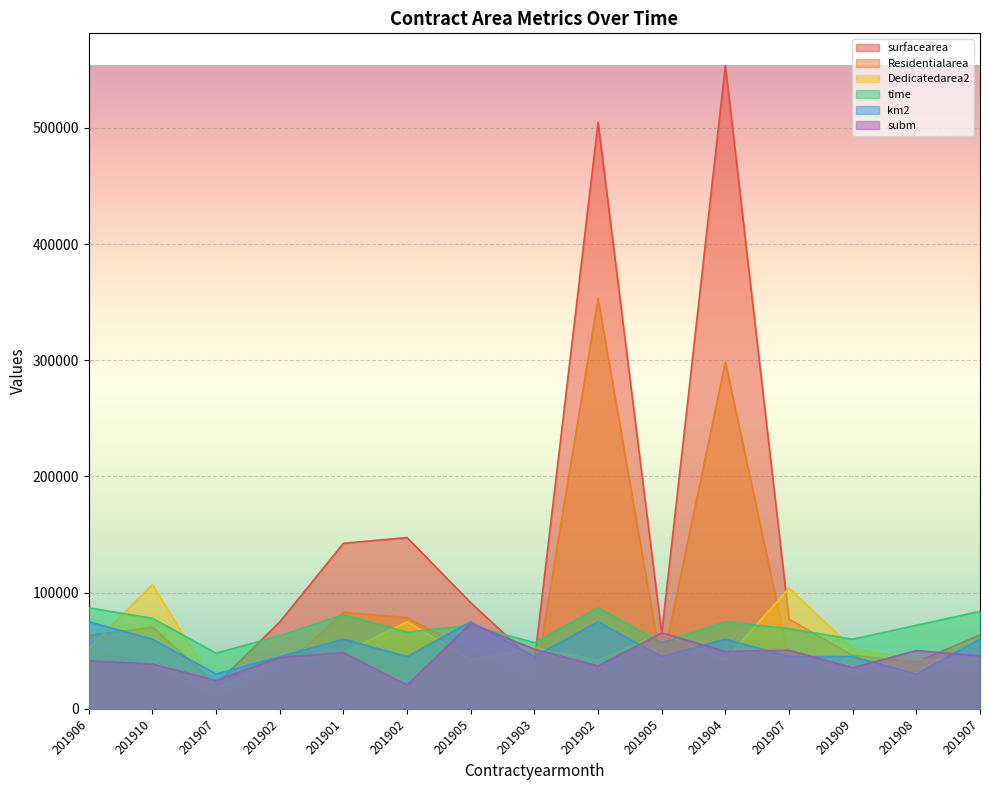

At which label is Dedicatedarea2 closest to 62500?

201905